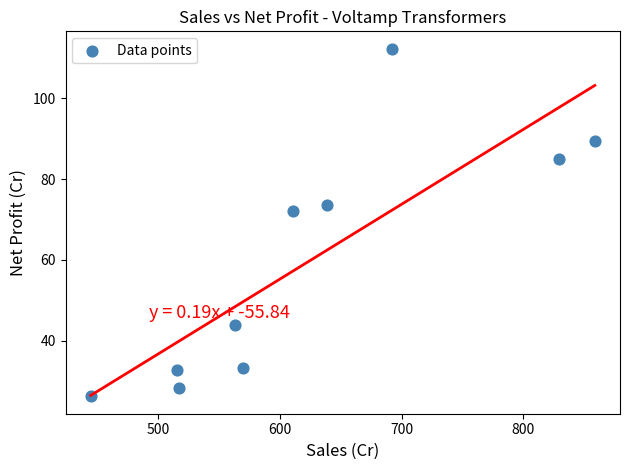

What Y value in the scatter plot is closest to 69?

72.2